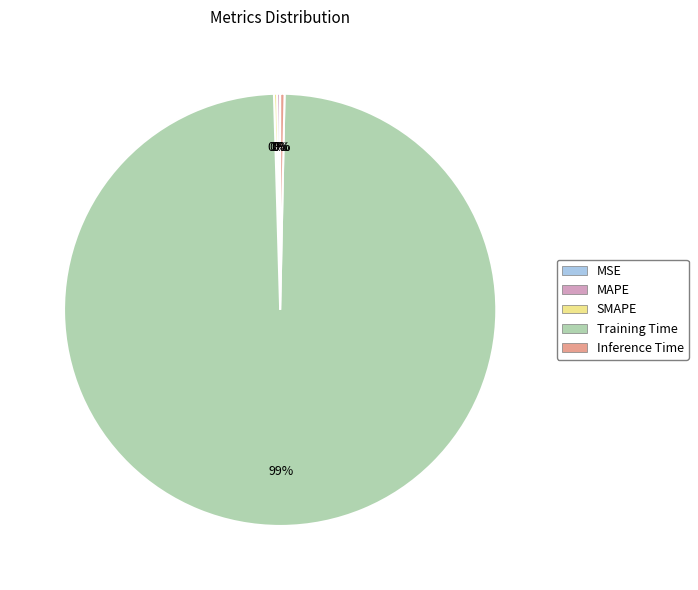

To the nearest percent, what is the average slice percentage?

20%